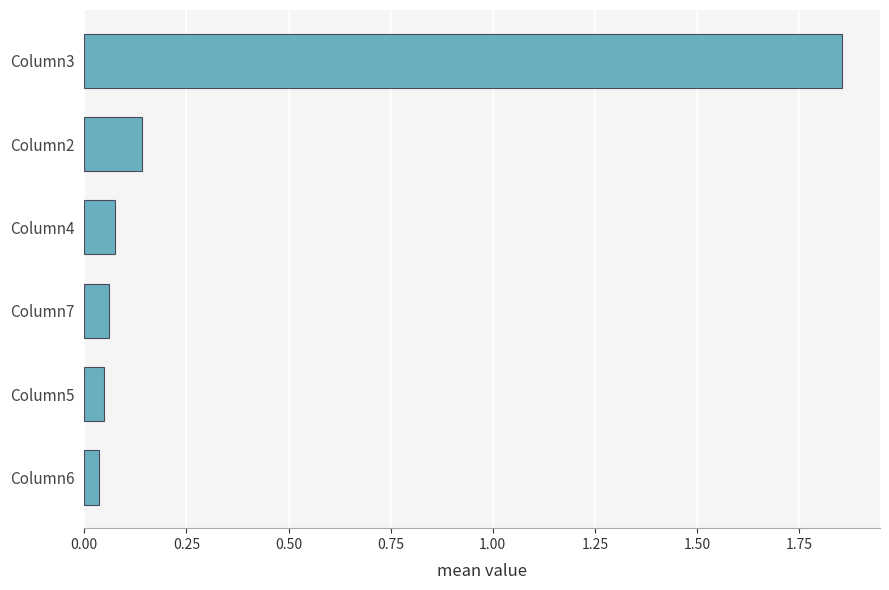

Which category has the highest value across all series?

Column3